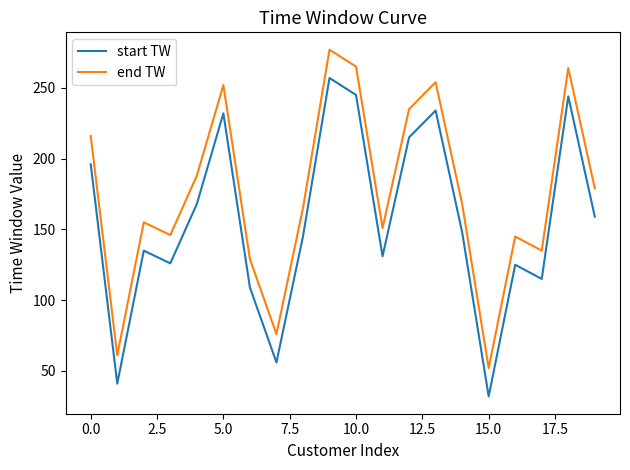

Which series has the largest total across all categories?

end TW